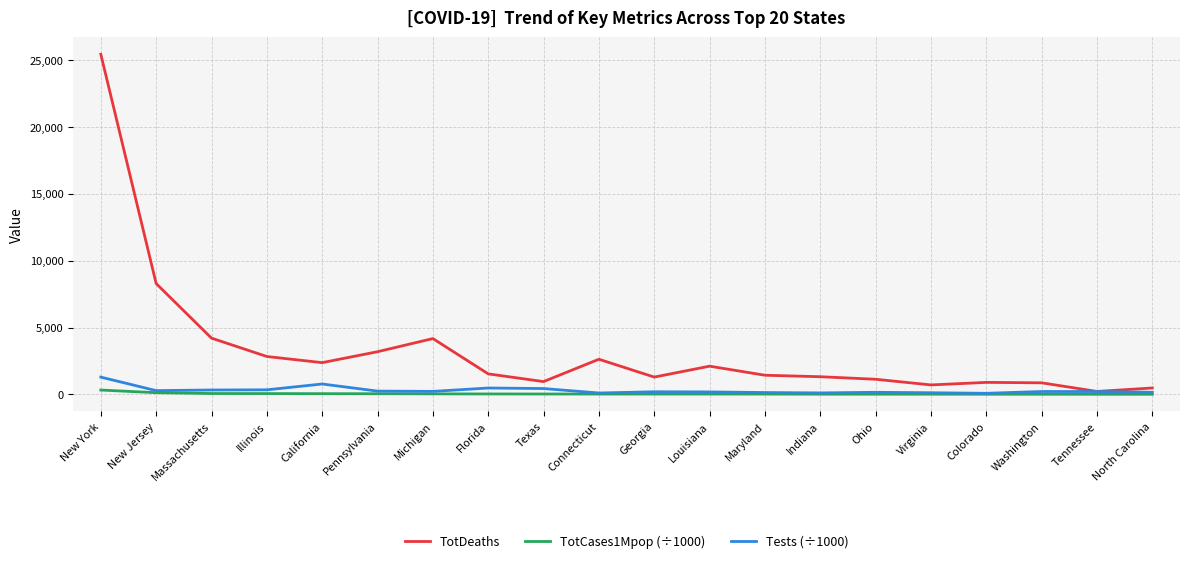

Which series has the widest spread of values?

TotDeaths